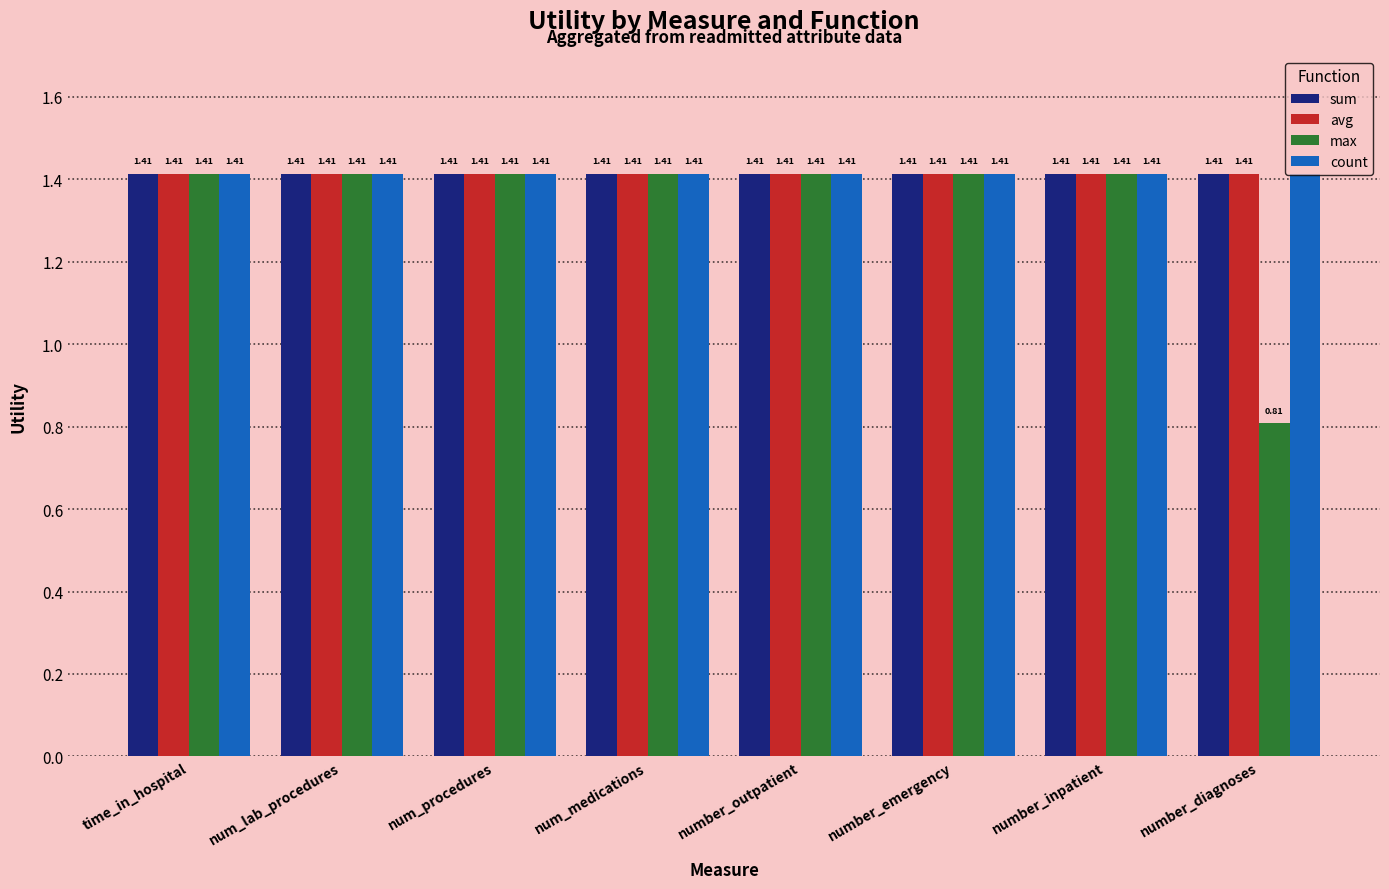

What position from the right is time_in_hospital?

8